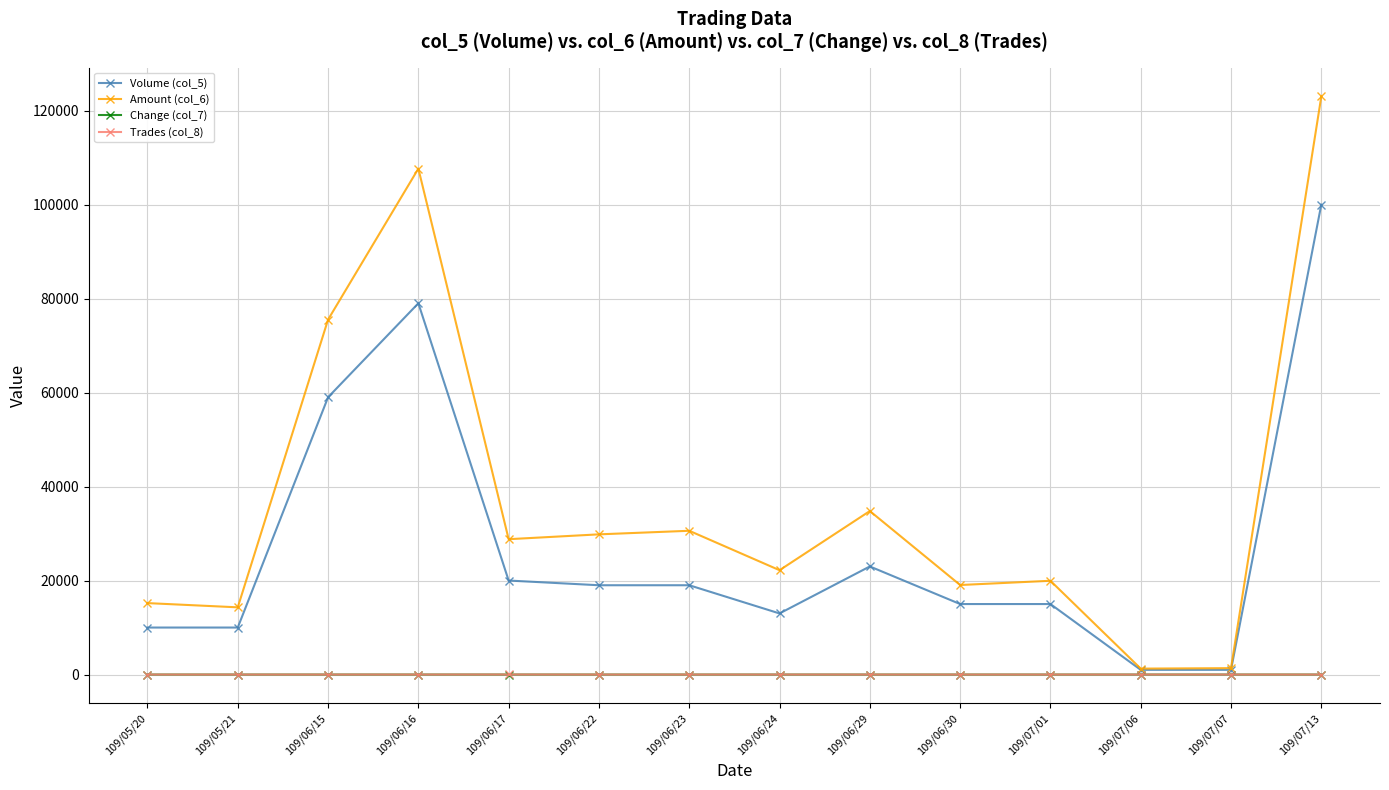

Does the chart have visible grid lines?

Yes